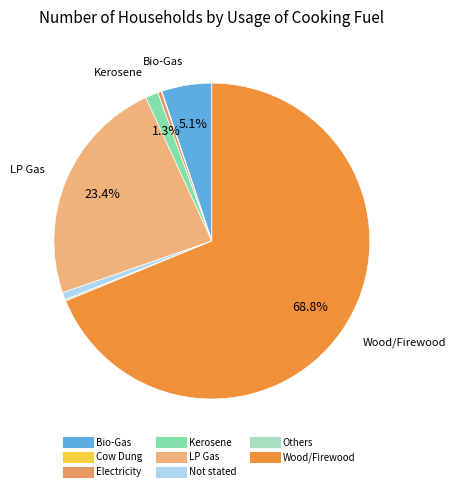

Combined, what portion of the pie is LP Gas and Others?

23.6%